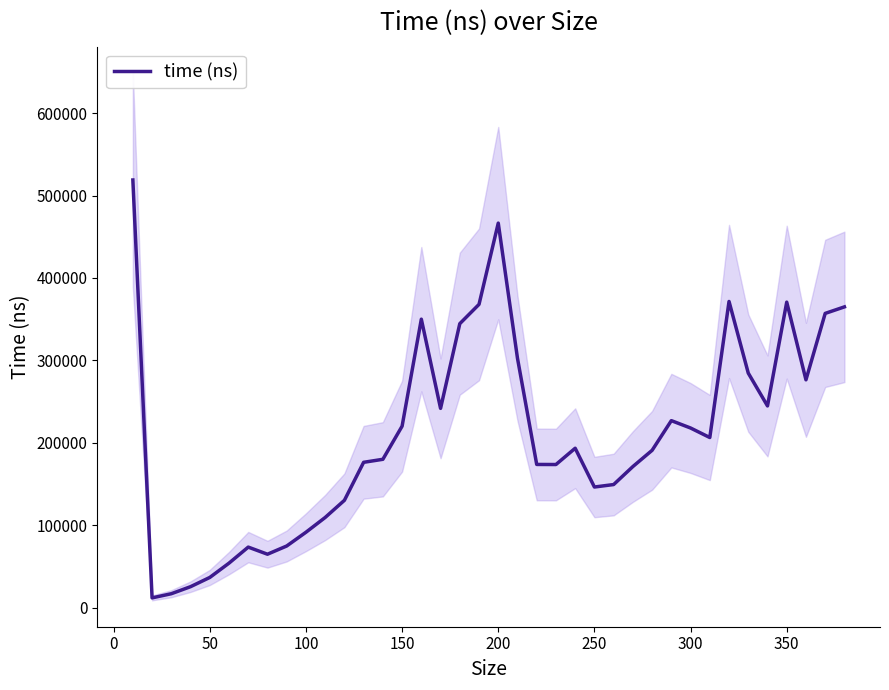

How many points are lower than both their immediate neighbors (excluding endpoints)?

8